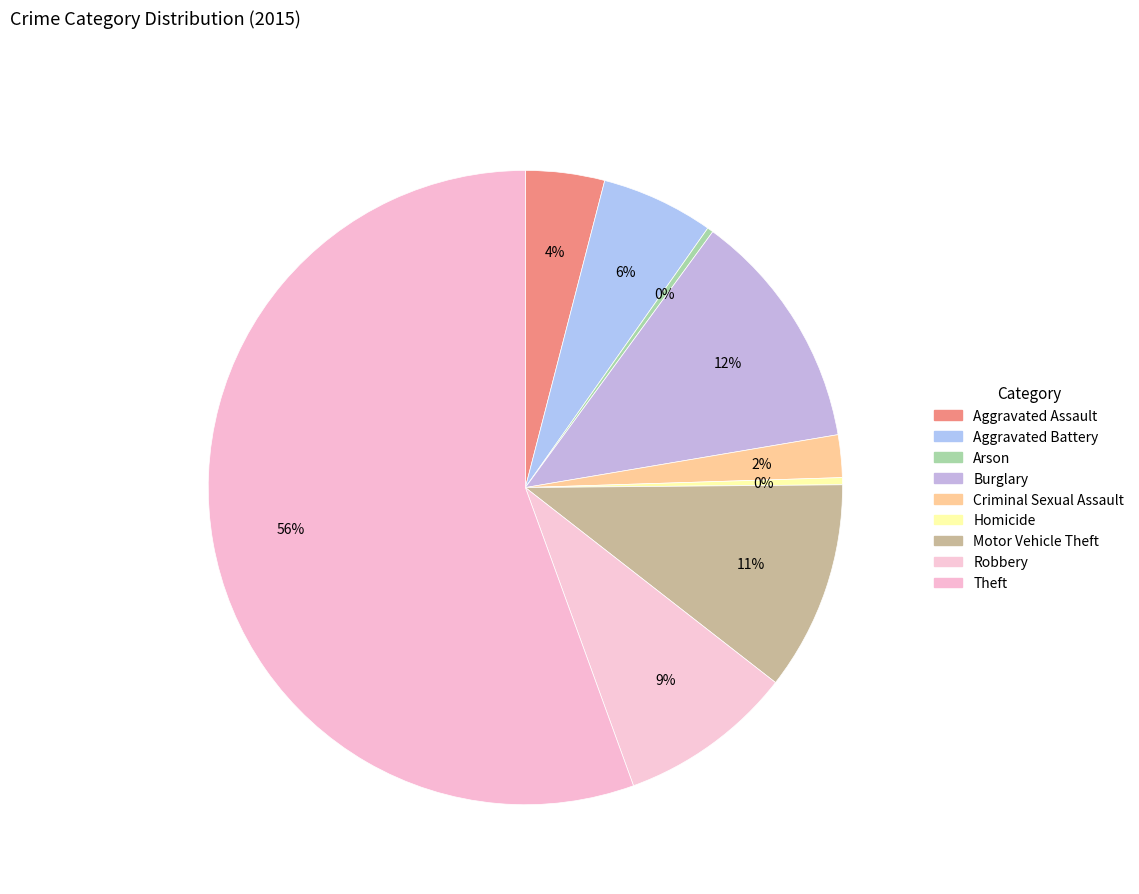

The Aggravated Assault slice represents 12% of the pie. True or false?

False